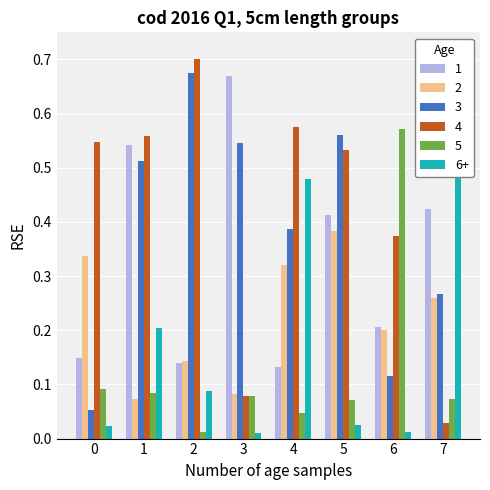

At how many categories does at least one series exceed 0?

8